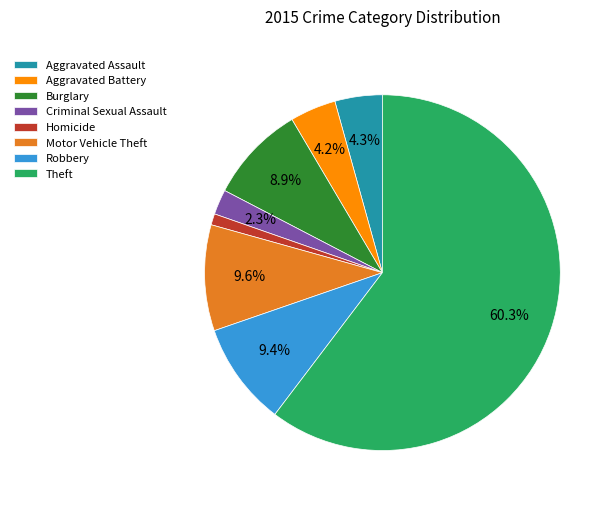

Is there a majority slice in this chart?

Yes